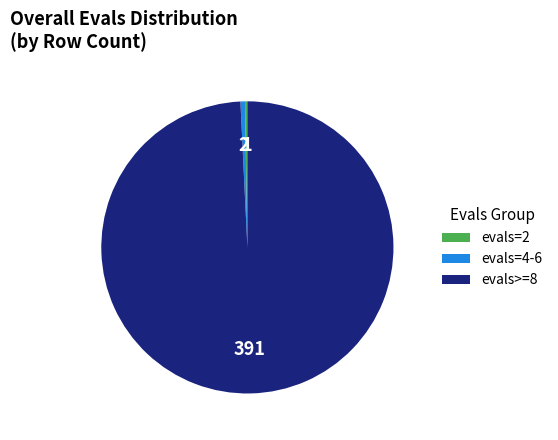

Is it true that evals=4-6 is 13% of the pie?

False